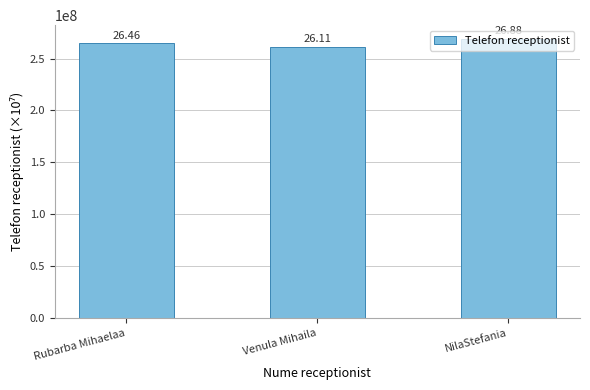

Is it true that the value at Rubarba Mihaelaa is 264555887?

True